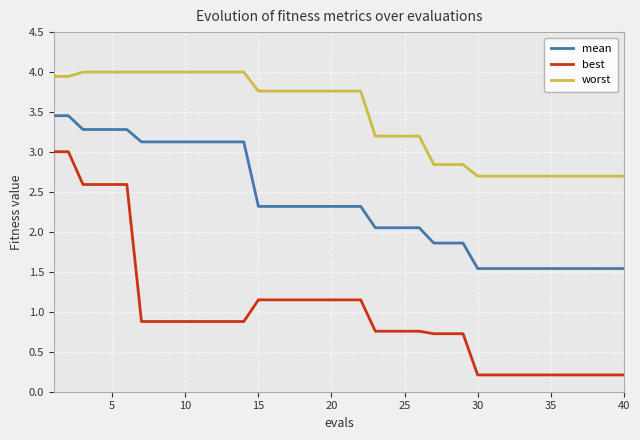

Does the chart display data point markers on the line(s)?

No